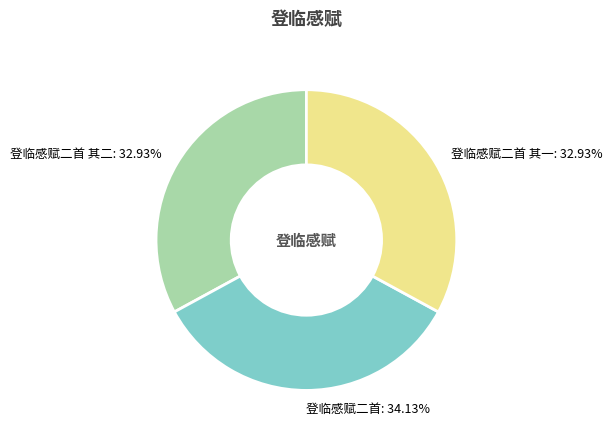

How many segments does this pie chart have?

3